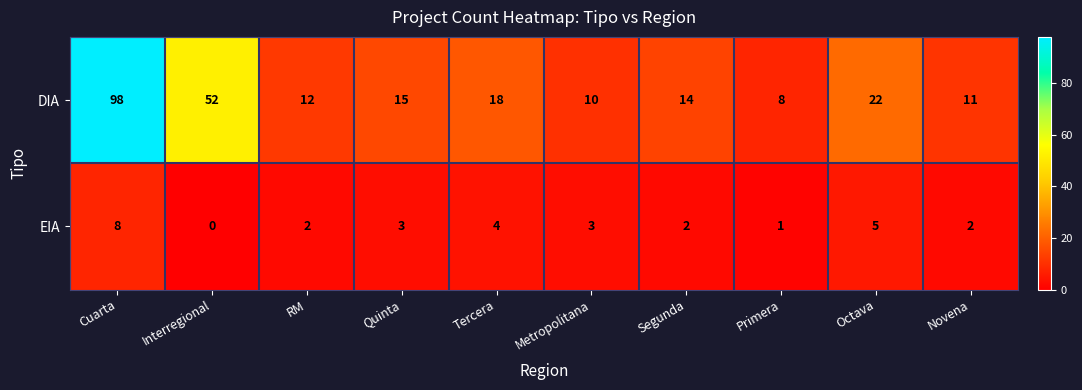

Count the number of data series in this chart.

2